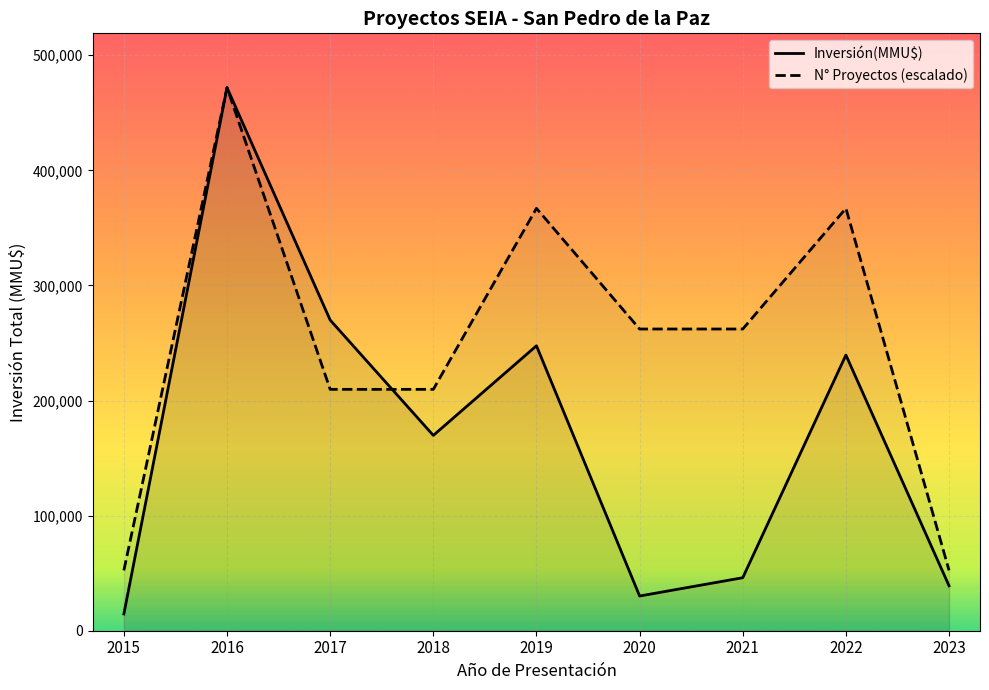

How many interior local valleys does the Inversión(MMU$) series have?

2